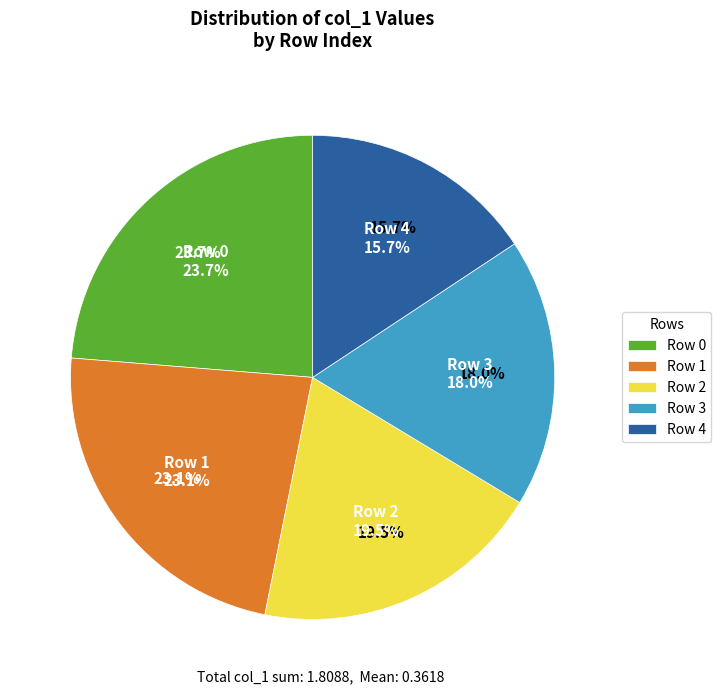

How many segments does this pie chart have?

5